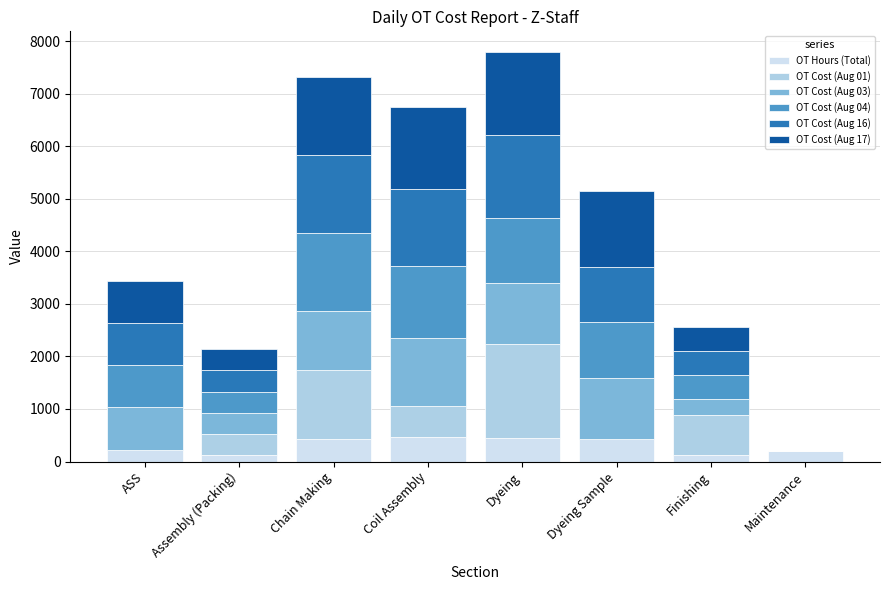

What is the total value across all series at ASS?

3435.2